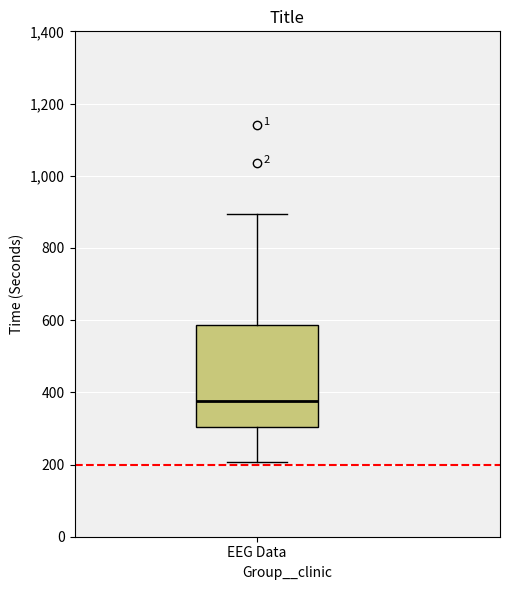

Read this box plot against the y-axis: the position of the median line, the range covered by the box, and the ends of both whiskers. The values are not printed on the chart, so give them approximately, as read against the axis.

median 380, box 300 to 580, whiskers 200 to 900